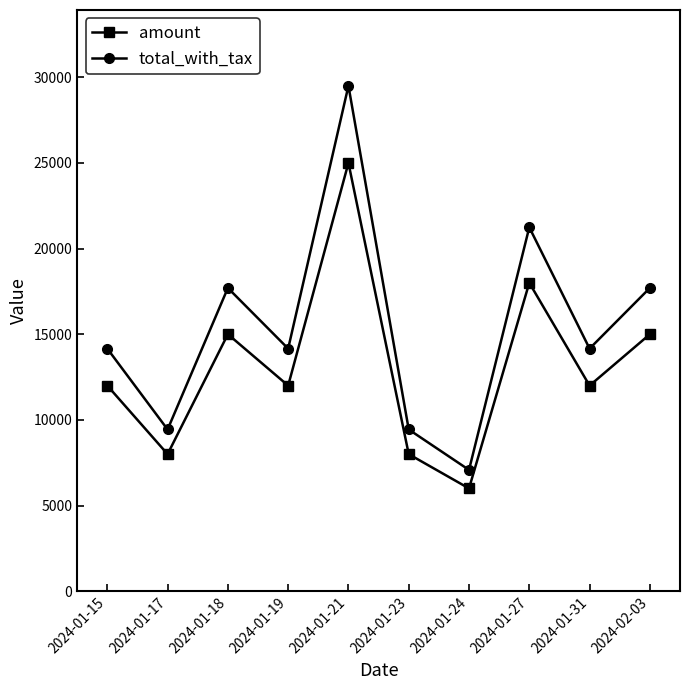

What is the total value across all series at 2024-01-27?

39240